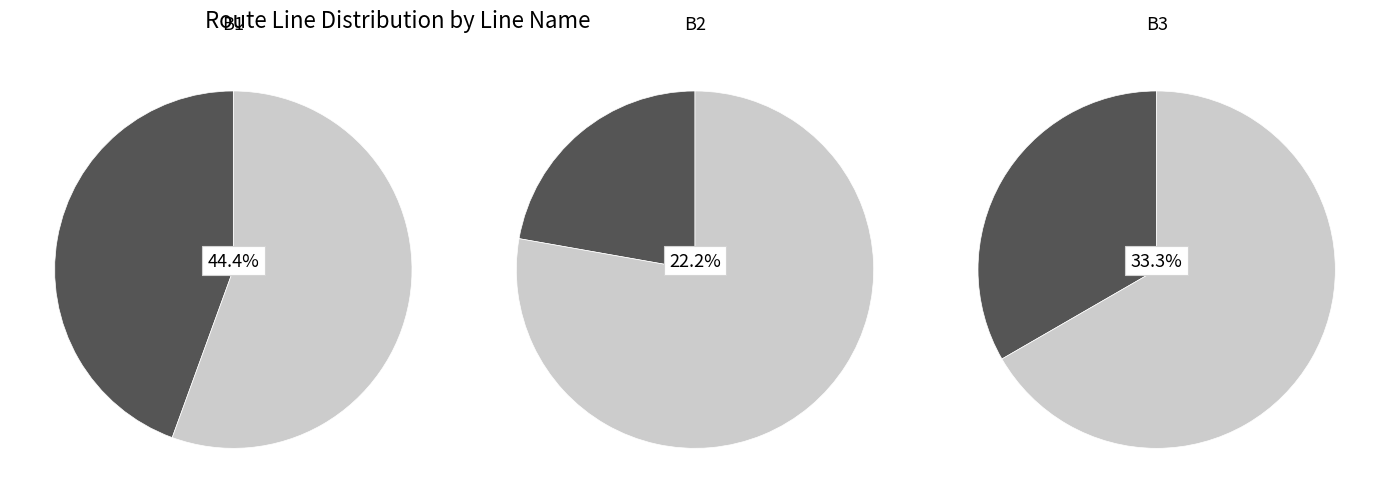

Rank the categories by value from highest to lowest.

B1, B3, B2